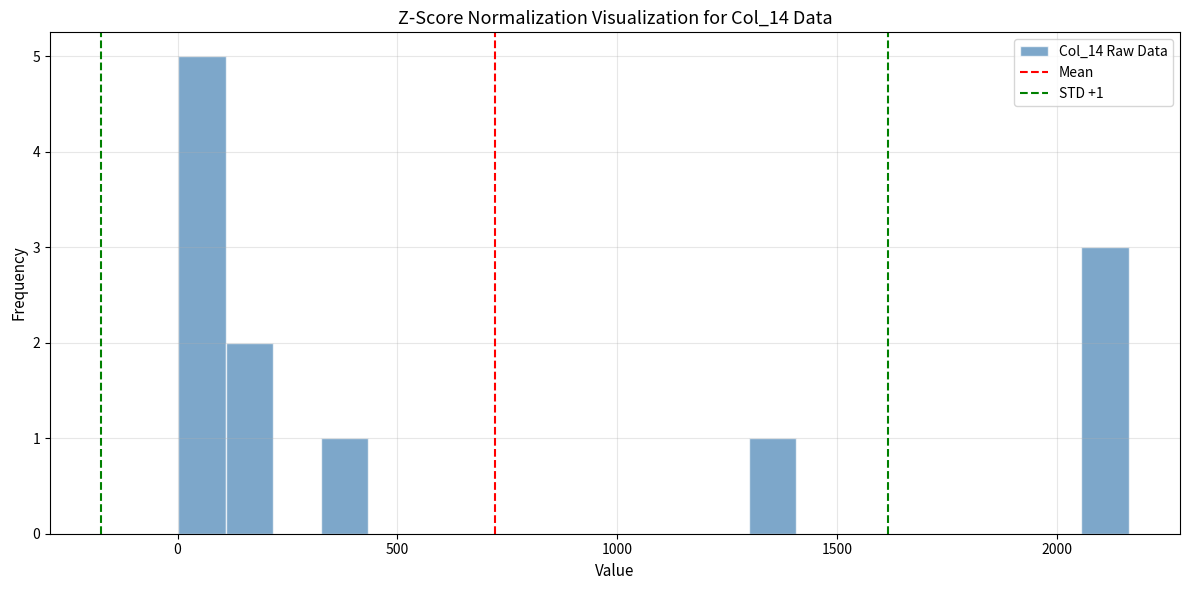

Around what value on the x-axis is the tallest bar? Give the approximate position of its centre, as read against the axis.

50